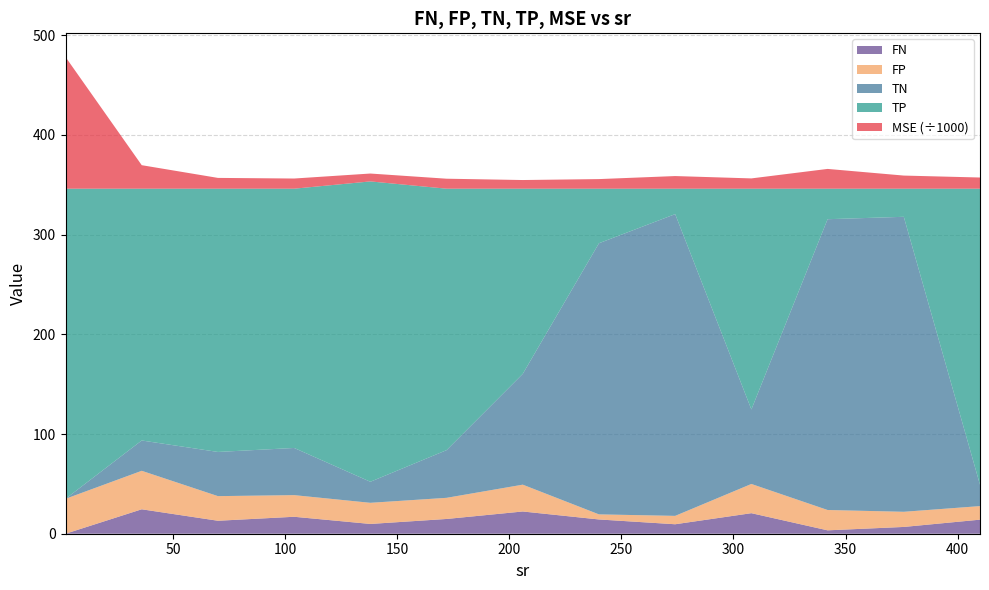

Reading left to right, list all the values displayed in this chart.

MSE: 132060.1	23572.8	10814.3	10195.3	7895.3	10010.0	8683.6	9628.2	12667.2	10309.6	19827.5	13151.5	11208.8
TP: 311.0	252.5	264.0	260.0	301.2	262.2	185.7	54.7	25.5	221.4	30.6	28.2	296.9
TN: 0.0	30.4	44.3	47.3	21.1	47.8	111.1	271.9	302.6	74.7	291.6	295.8	21.4
FP: 35.0	38.6	24.7	21.7	21.2	21.2	26.9	5.1	8.4	29.3	20.4	15.2	13.6
FN: 0.0	24.5	13.0	17.0	9.8	14.8	22.3	14.3	9.5	20.6	3.4	6.8	14.1